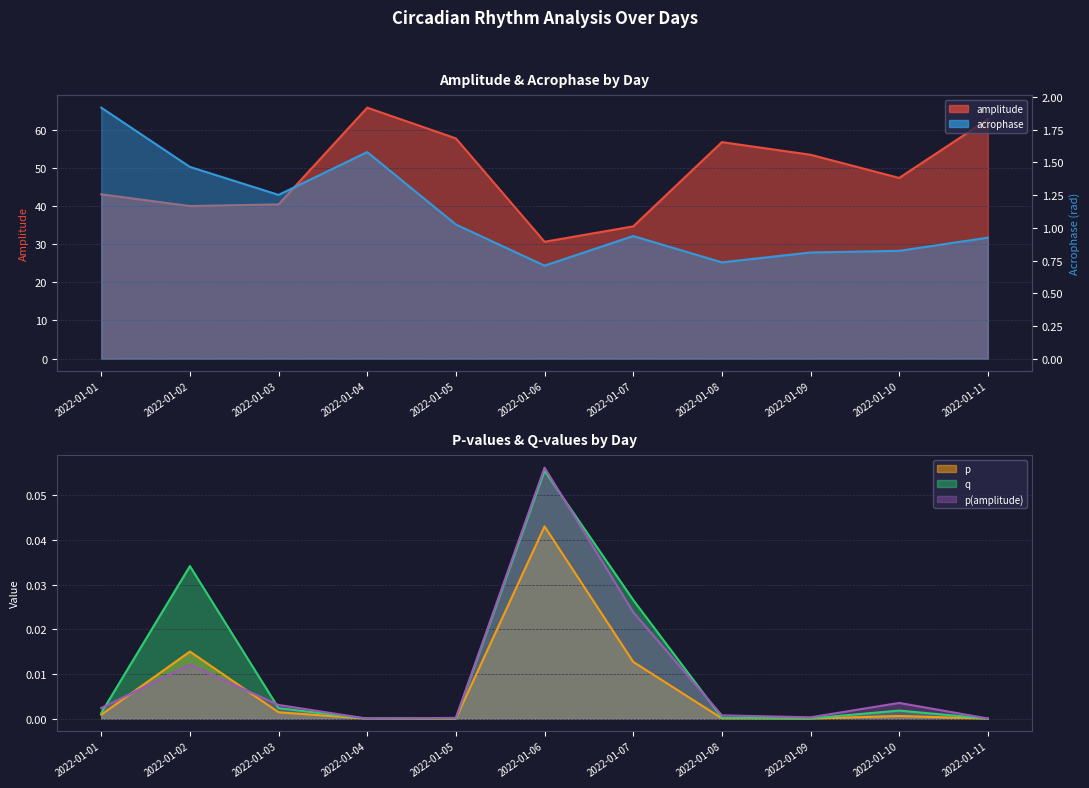

Reading left to right, extract all data points from this chart.

p: 0.0	0.0	0.0	0.0	0.0	0.0	0.0	0.0	0.0	0.0	0.0
q: 0.0	0.0	0.0	0.0	0.0	0.1	0.0	0.0	0.0	0.0	0.0
amplitude: 43.1	40.0	40.4	65.7	57.7	30.6	34.6	56.7	53.4	47.3	62.7
p(amplitude): 0.0	0.0	0.0	0.0	0.0	0.1	0.0	0.0	0.0	0.0	0.0
acrophase: 1.9	1.5	1.3	1.6	1.0	0.7	0.9	0.7	0.8	0.8	0.9